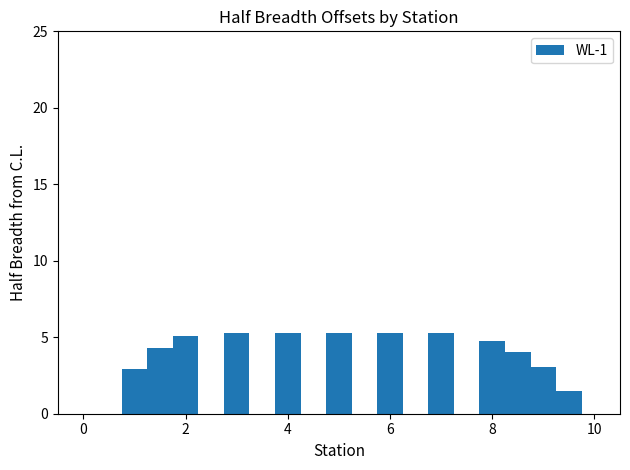

How many distinct data groups are displayed?

1